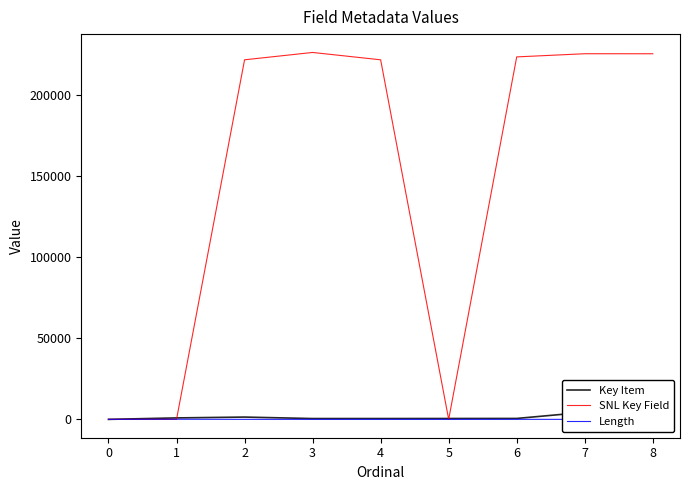

Which series changed the most between 2 and 7?

SNL Key Field